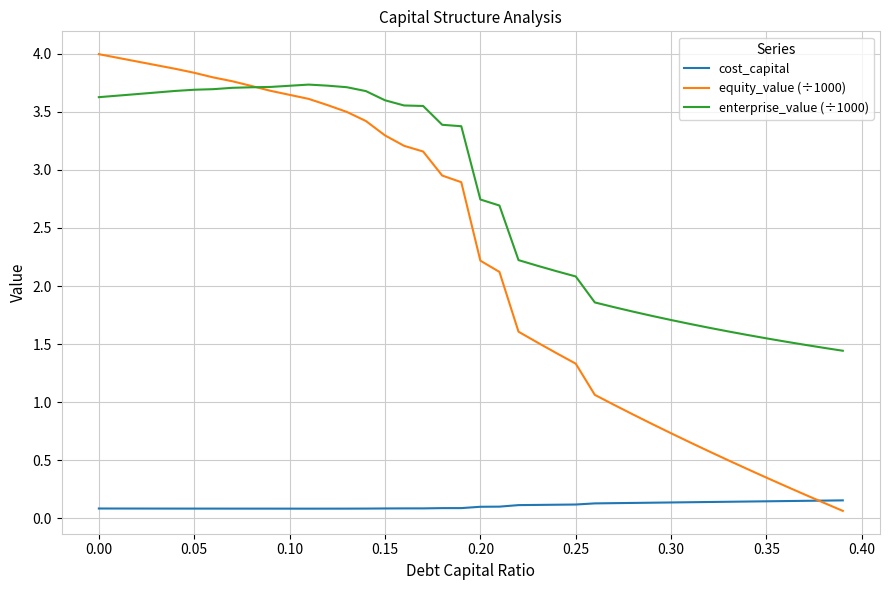

Which series has the largest range (max minus min)?

equity_value (÷1000)